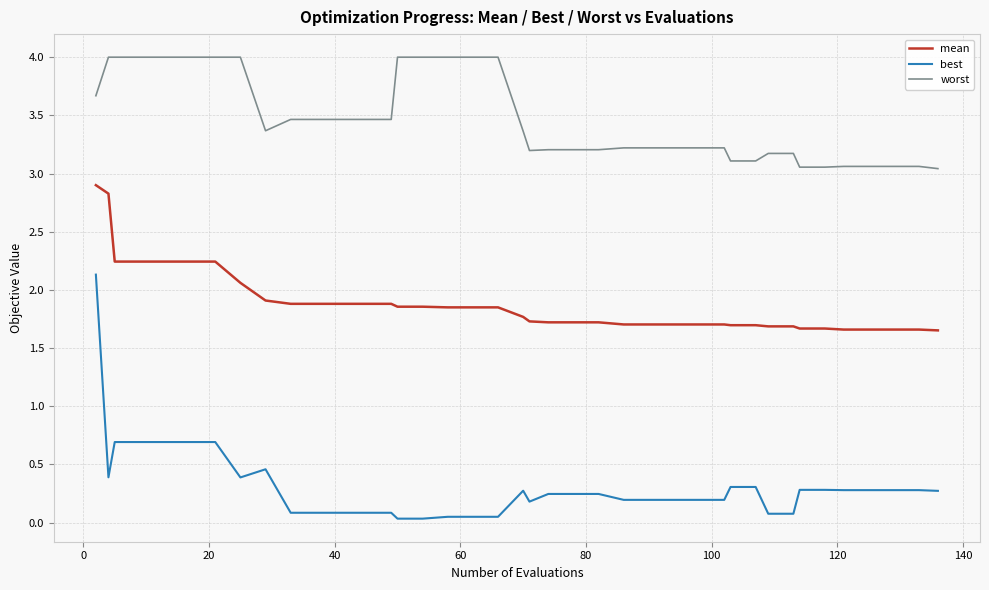

List the series in order of their overall mean, highest first.

worst, mean, best